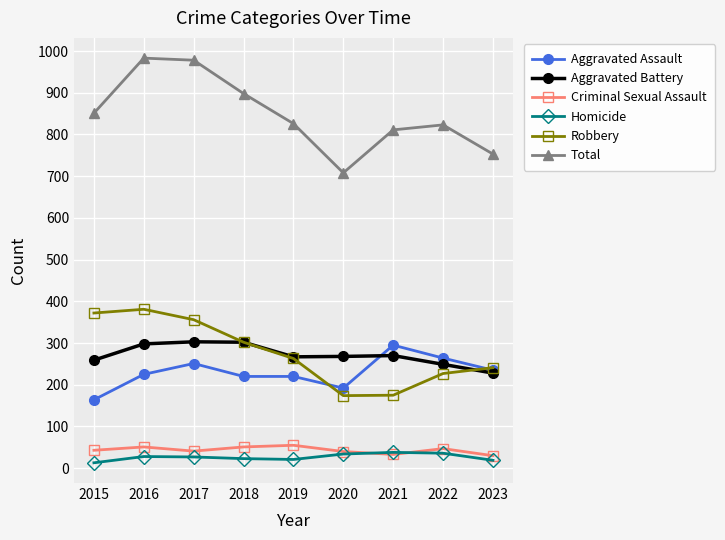

Which series has the largest total across all categories?

Total